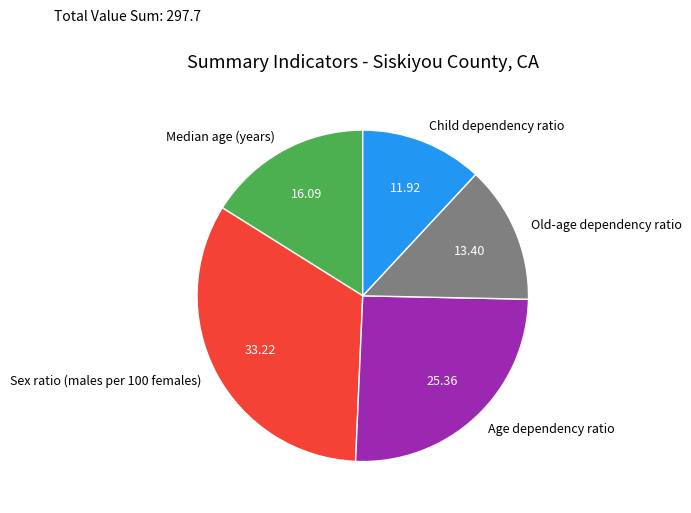

Do Old-age dependency ratio and Sex ratio (males per 100 females) together represent more than half of the pie?

No